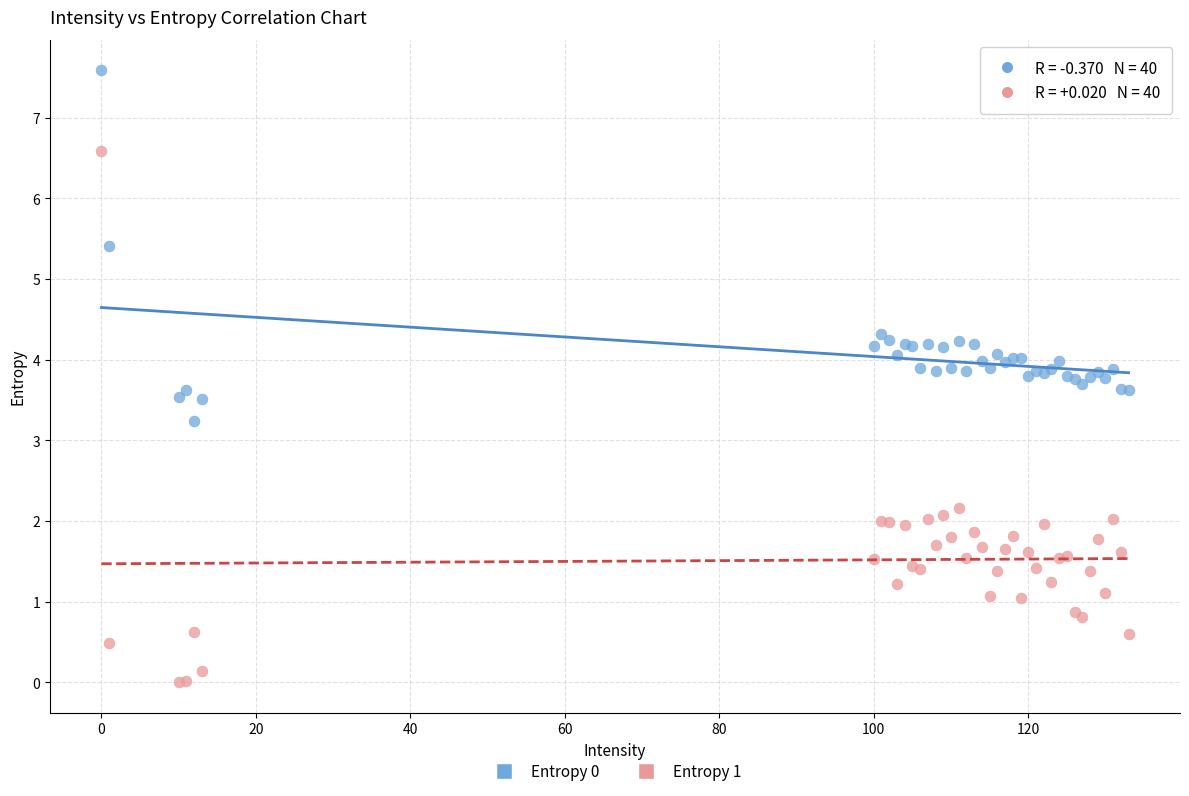

Across all series, what Y value is closest to 3?

3.2